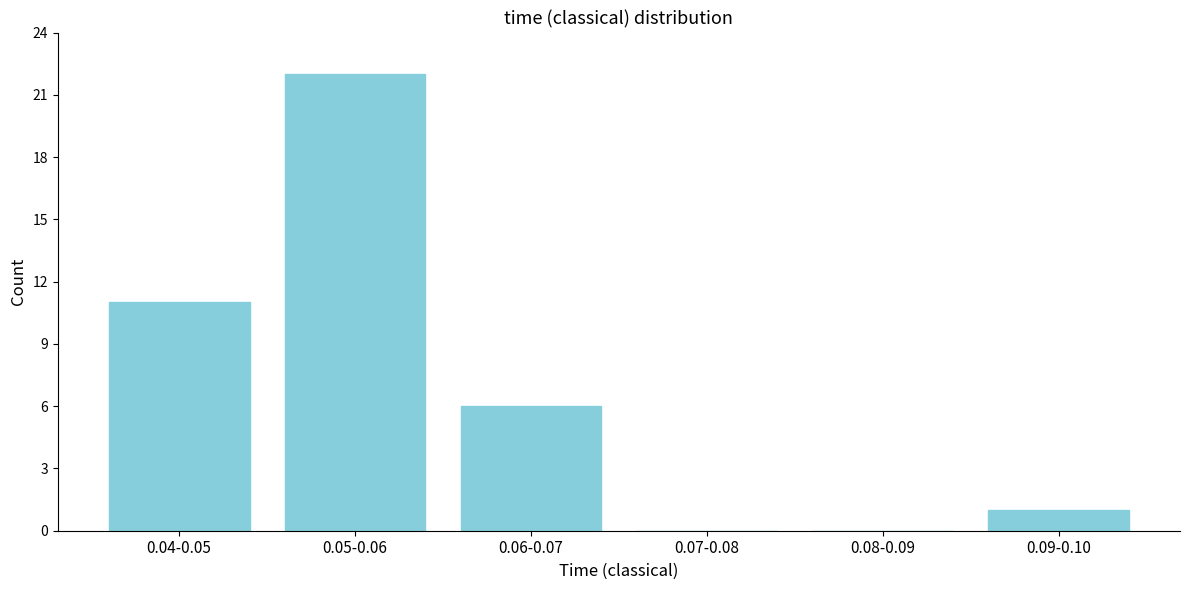

Reading left to right, extract all data points from this chart.

0.04-0.05=11	0.05-0.06=22	0.06-0.07=6	0.07-0.08=0	0.08-0.09=0	0.09-0.10=1